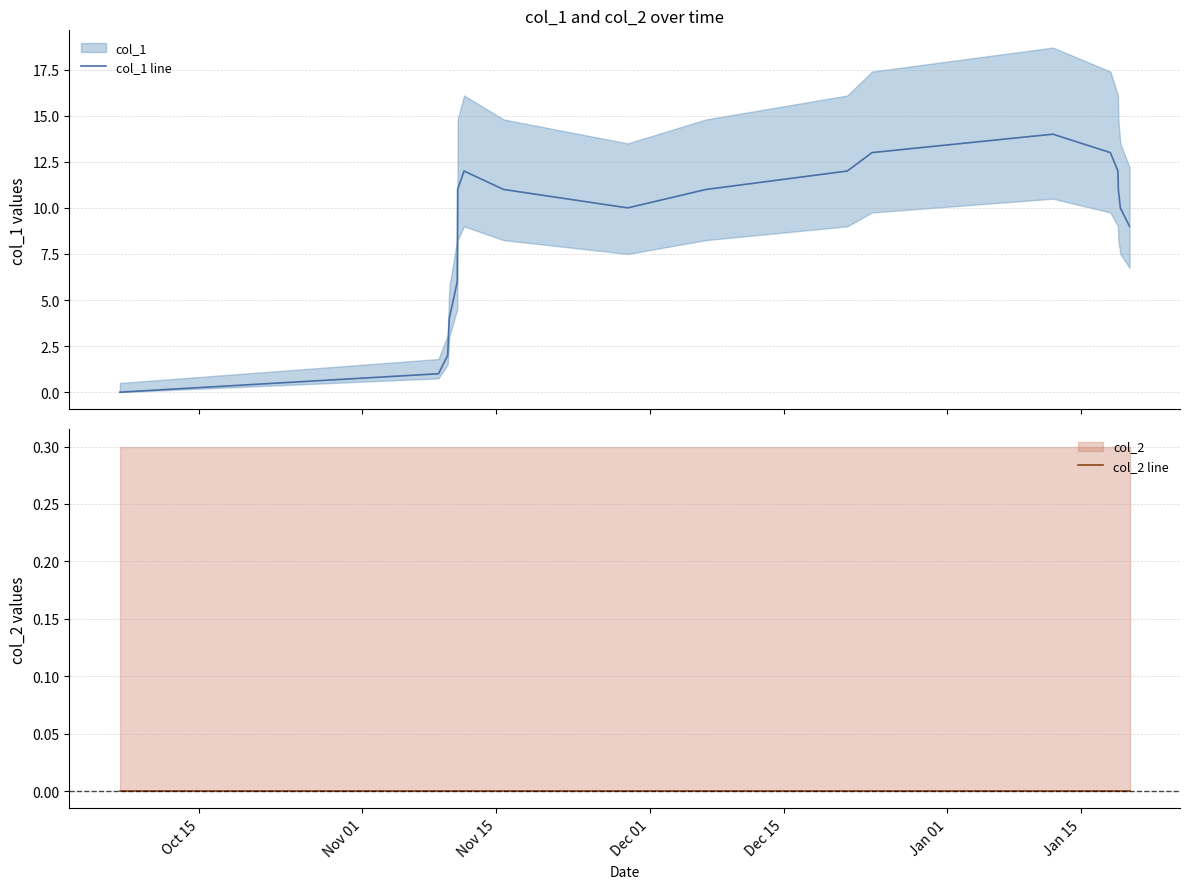

List the series in order of their overall mean, lowest first.

col_2 line, col_1 line